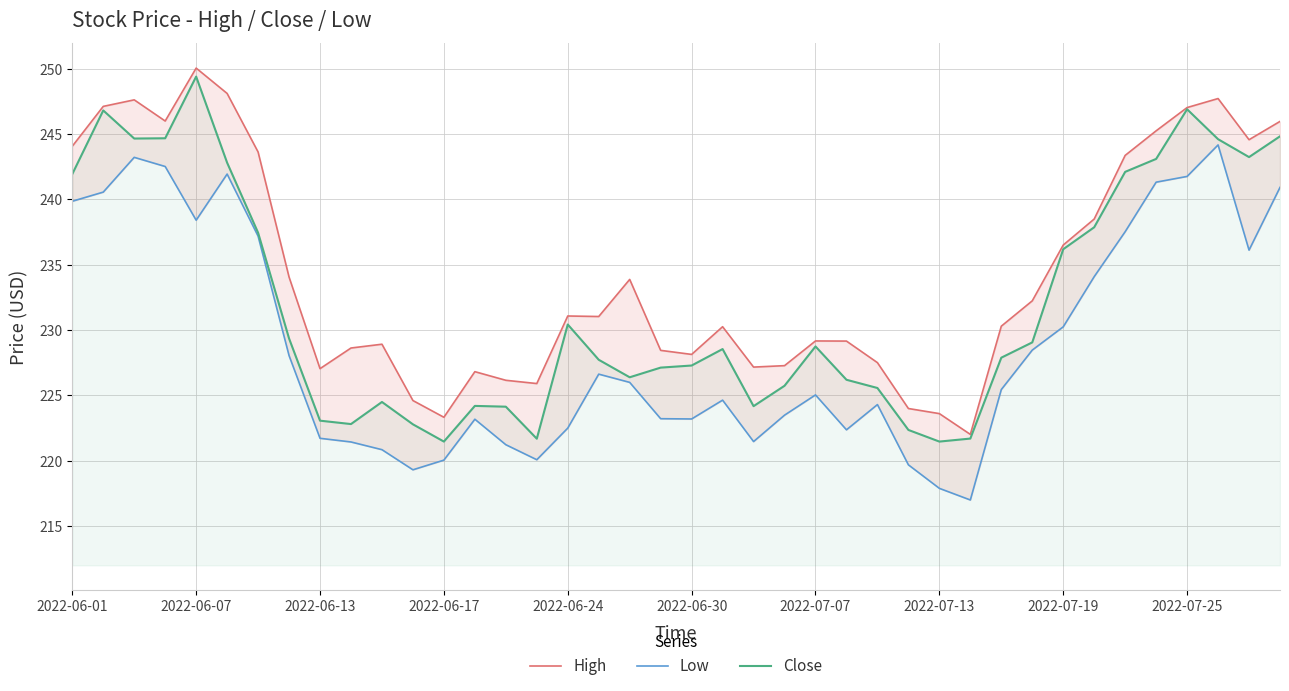

How many interior local valleys does the Low series have?

8